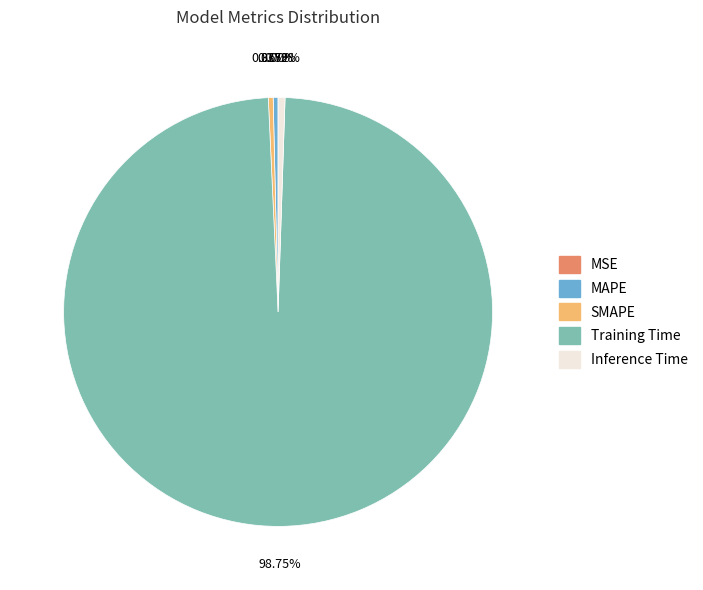

Does any single category account for the majority?

Yes